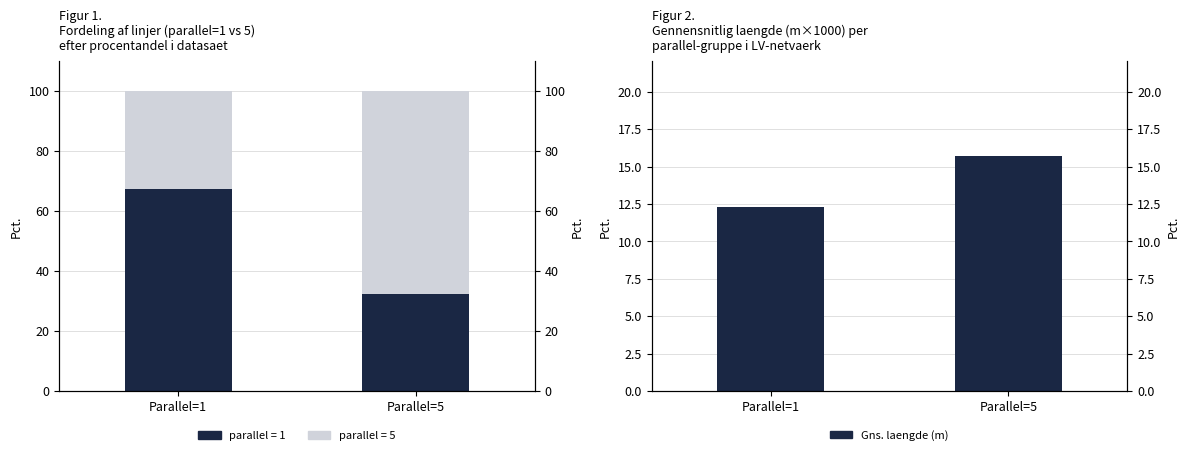

Reading left to right, list all the values displayed in this chart.

parallel=1 linjer: 67.5	32.5
parallel=5 linjer: 32.5	67.5
Gns. laengde (m): 12.3	15.7